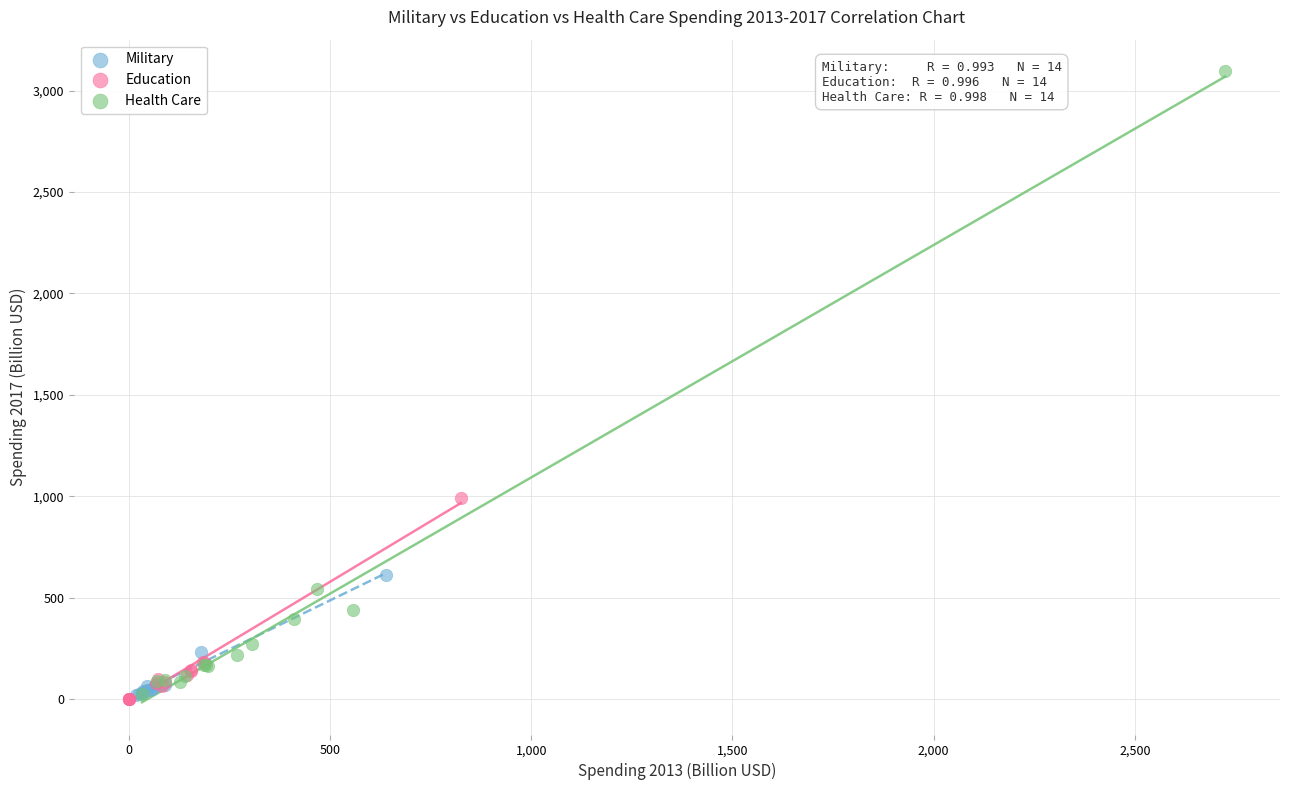

Which series contains the highest Y value?

Health Care